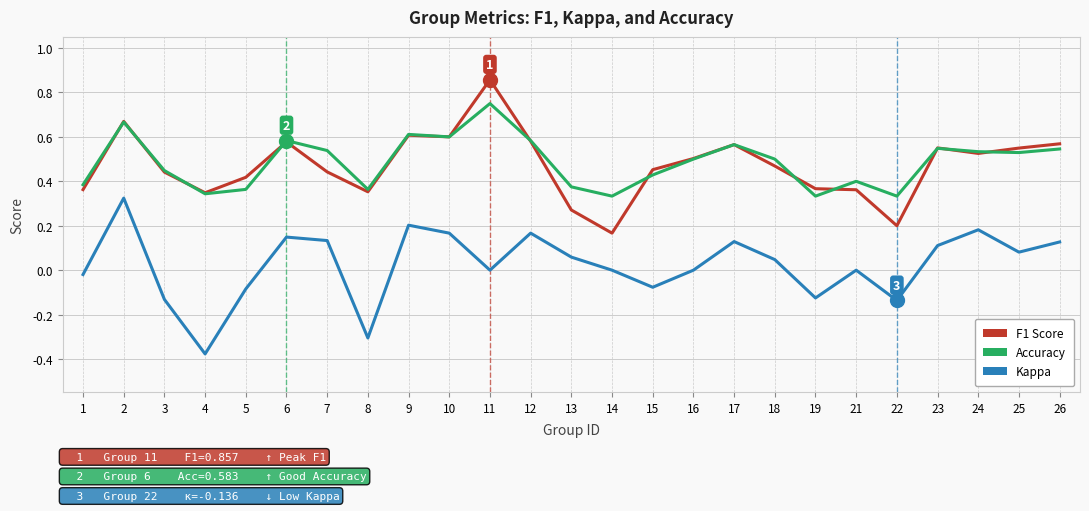

What is the total value across all series at 6?

1.3